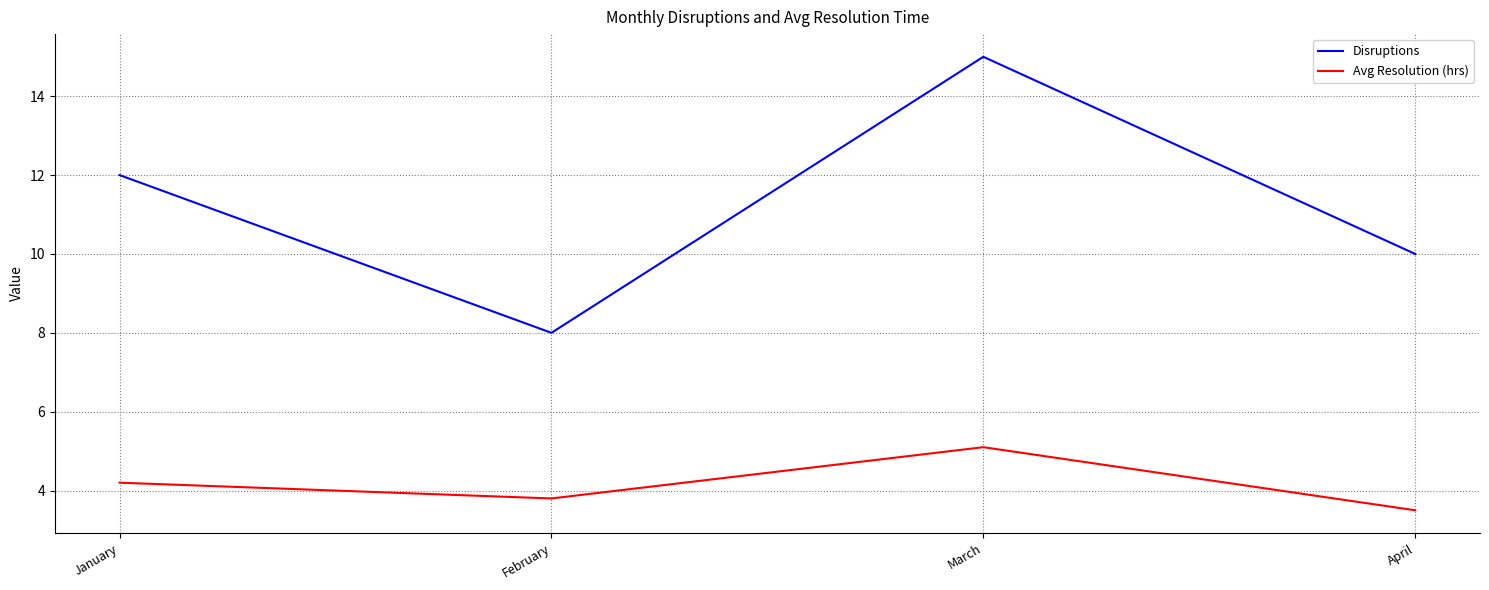

What is the spread (max minus min) of values at February?

4.2